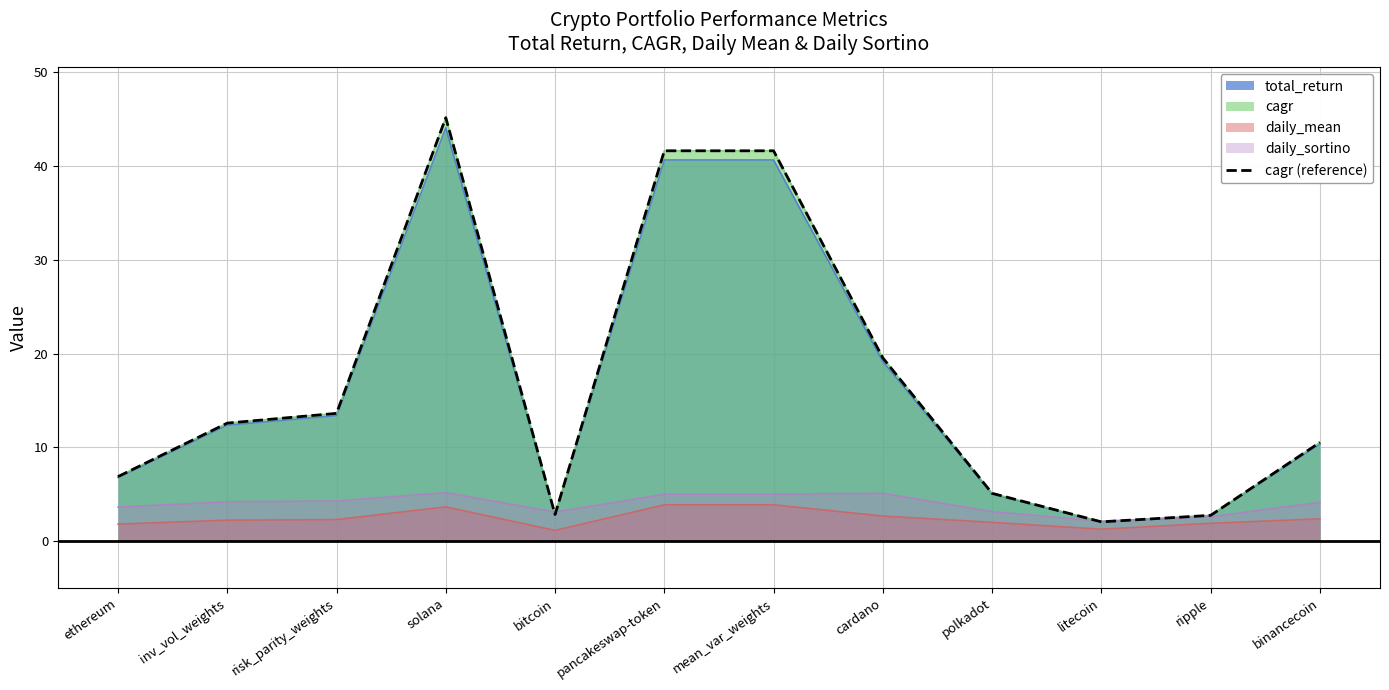

Count the number of categories in the chart.

12